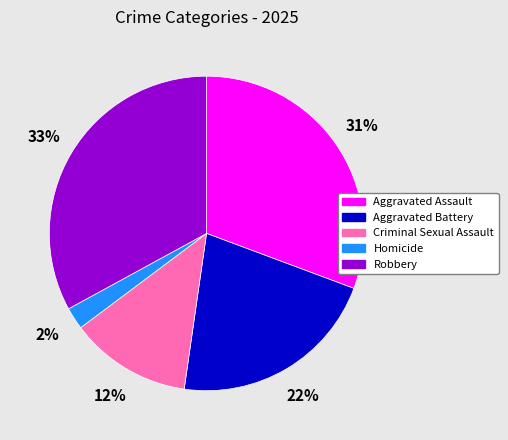

How many segments does this pie chart have?

5